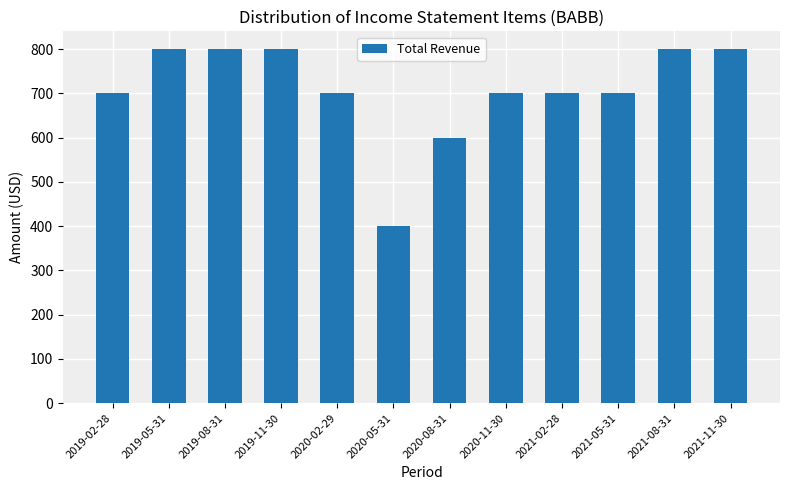

What is the sum of the values at 2021-05-31 and 2019-02-28?

1400